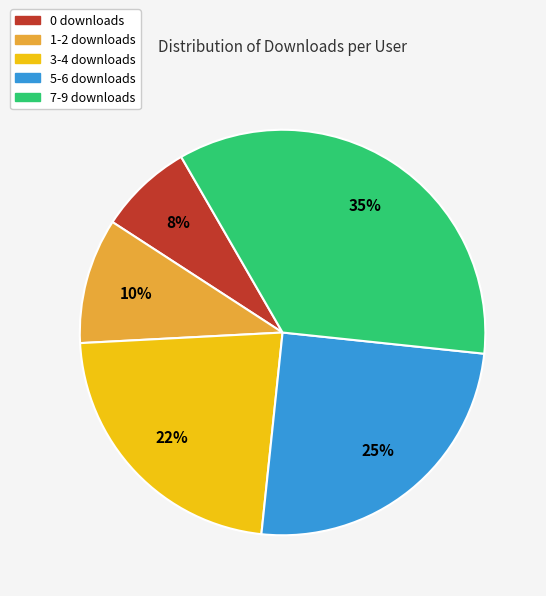

Between 5-6 downloads and 1-2 downloads, which is larger?

5-6 downloads